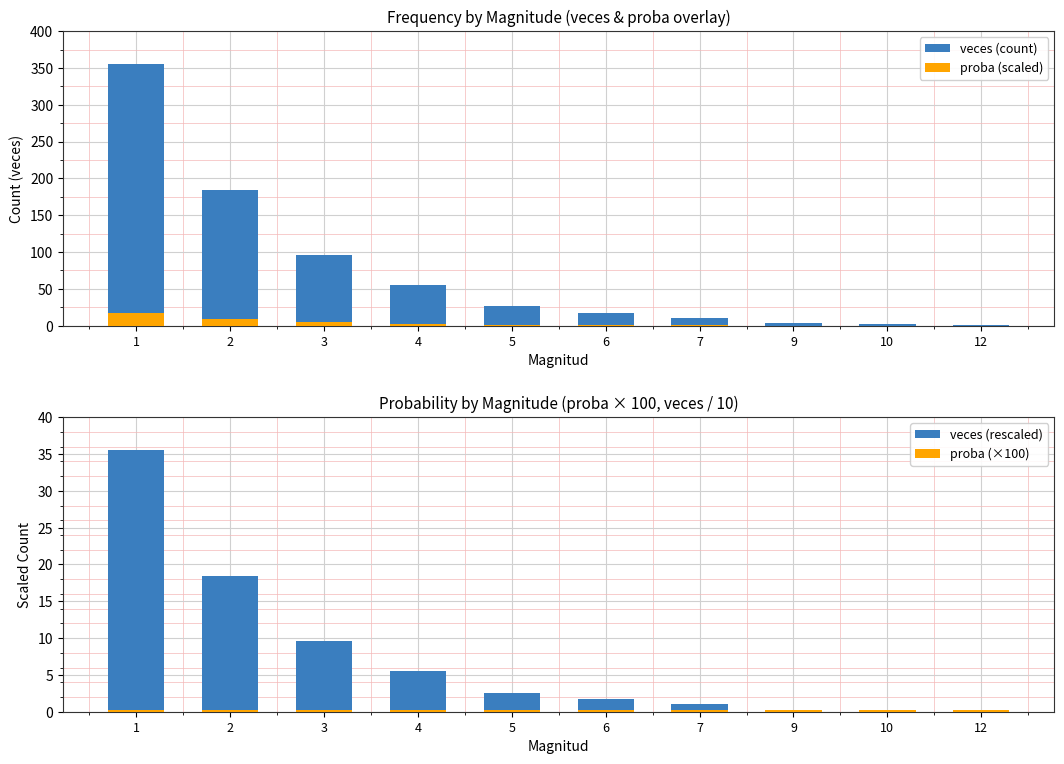

What value does the proba (scaled) series have at 10?

0.1